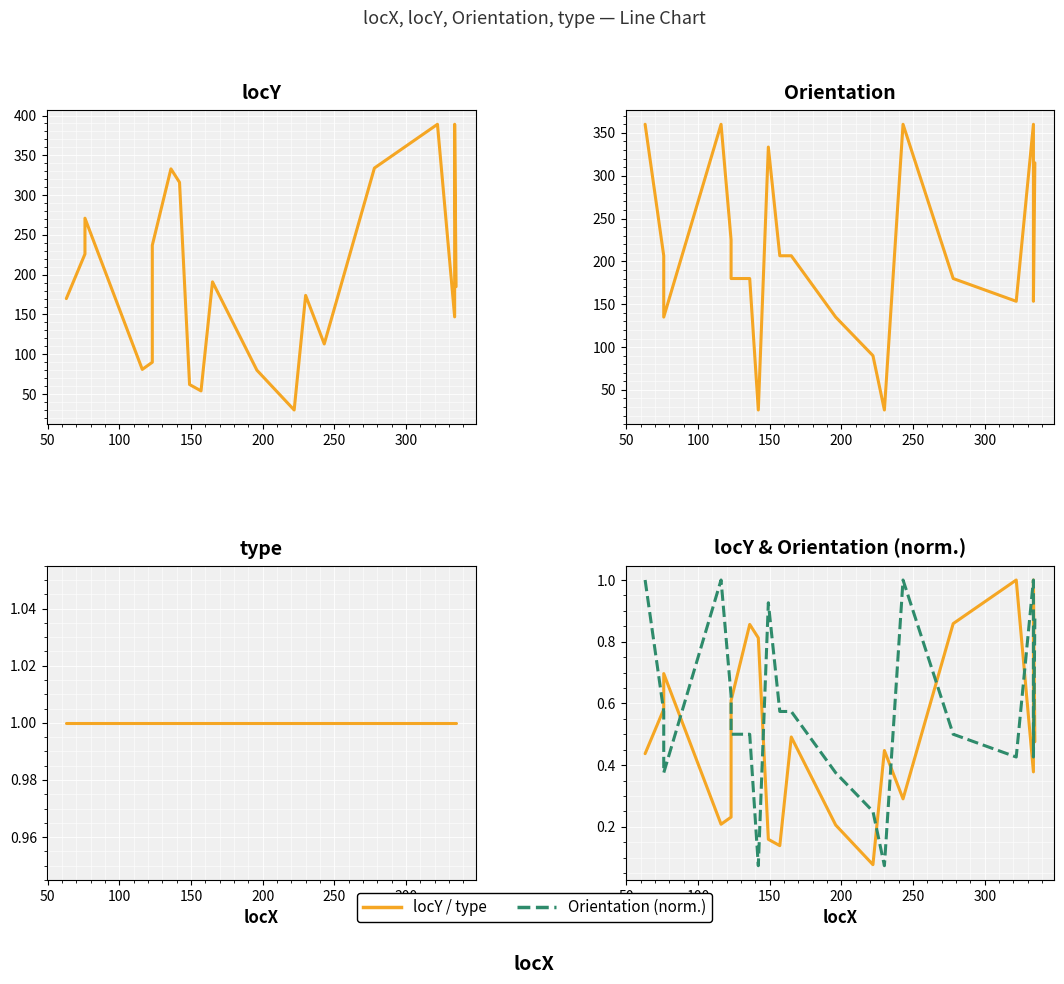

At how many categories does at least one series exceed 350?

6